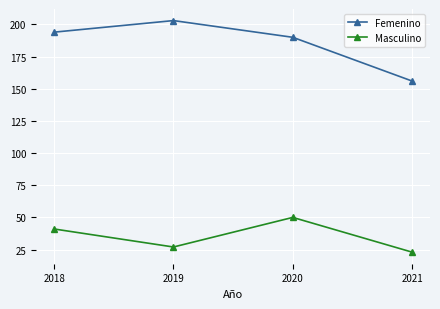

What are all the series names shown in the legend?

Femenino, Masculino